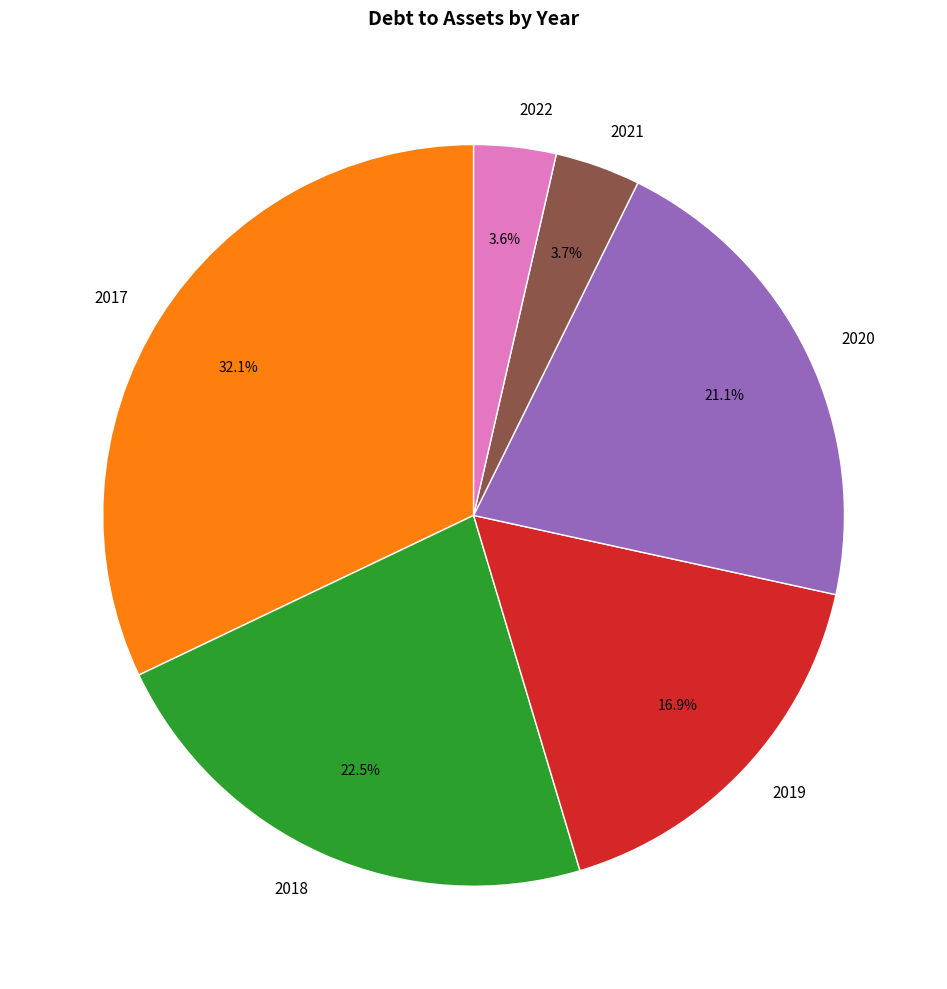

Do 2021 and 2022 together represent more than half of the pie?

No